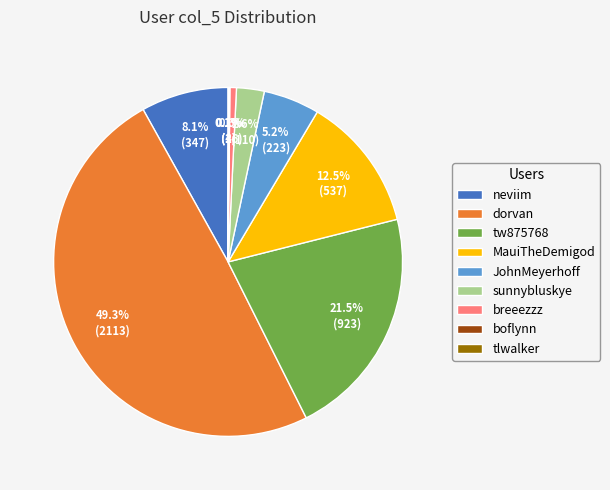

To the nearest percent, what is the difference between the neviim and sunnybluskye slice percentages?

6%